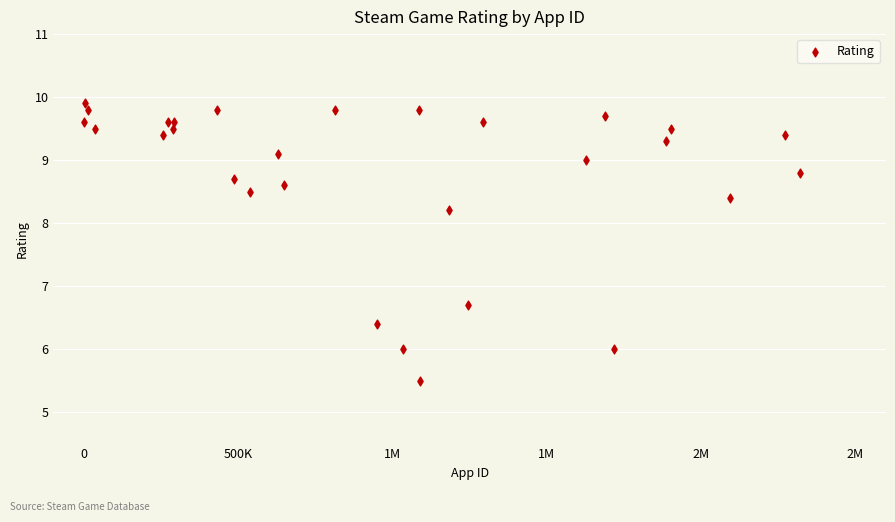

What Y value in the scatter plot is closest to 7?

6.7